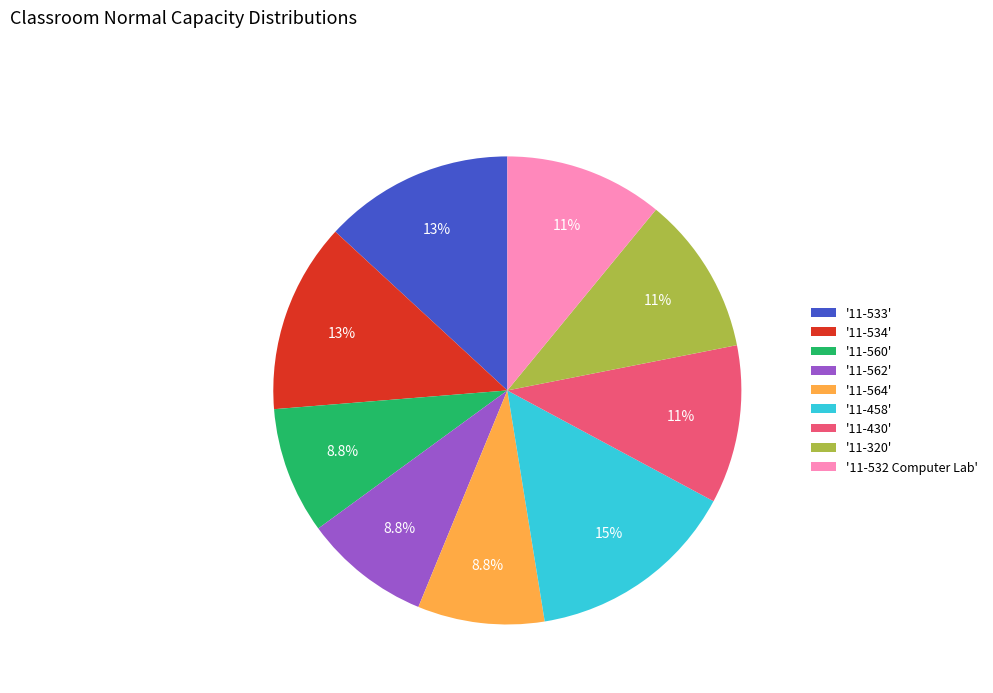

Which has a higher value, '11-532 Computer Lab' or '11-564'?

'11-532 Computer Lab'